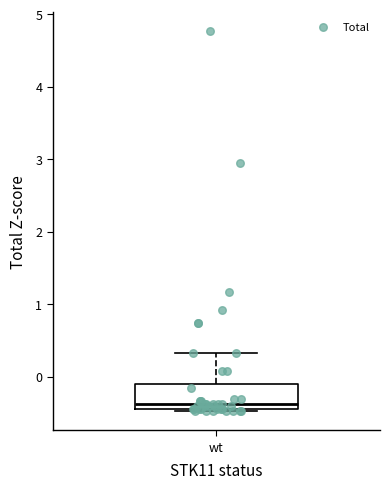

Read this box plot against the y-axis: the position of the median line, the range covered by the box, and the ends of both whiskers. The values are not printed on the chart, so give them approximately, as read against the axis.

median -0.4 (just above the box's lower edge), box -0.4 to -0.1, whiskers -0.5 to 0.3